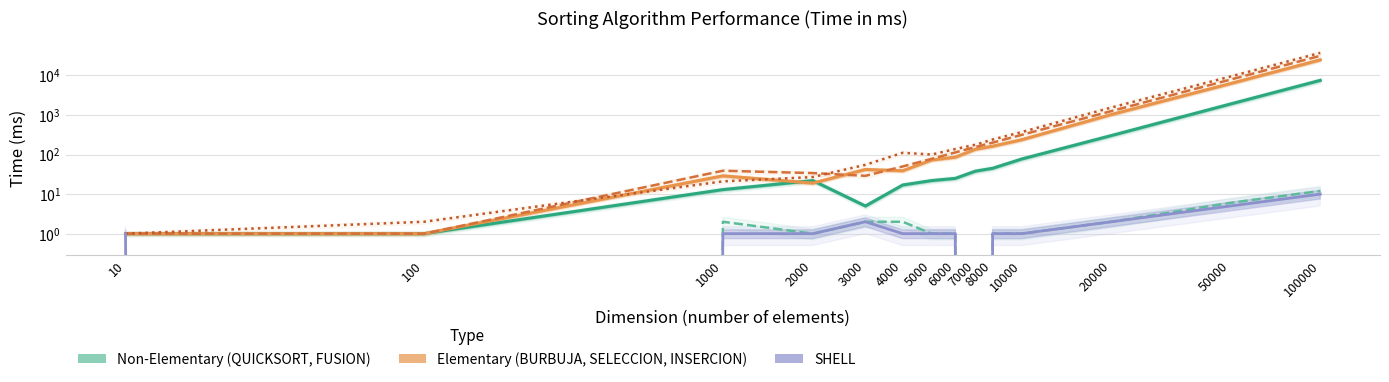

Which series ends up on top after the final intersection of BURBUJA and INSERCION?

INSERCION